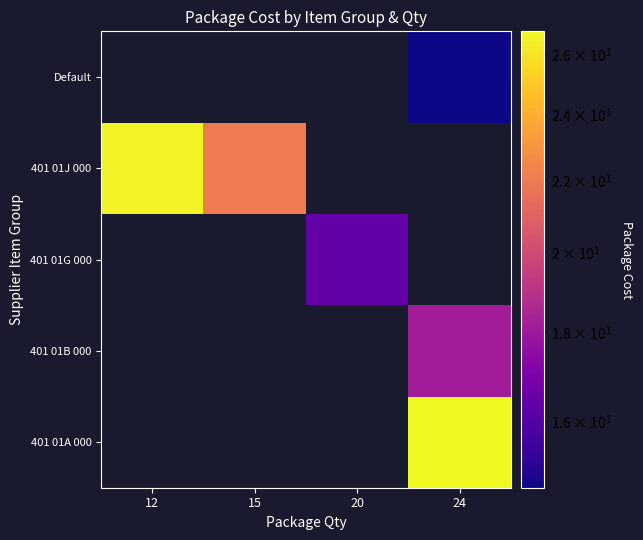

Where does the 401 01G 000 series first go above 16?

20